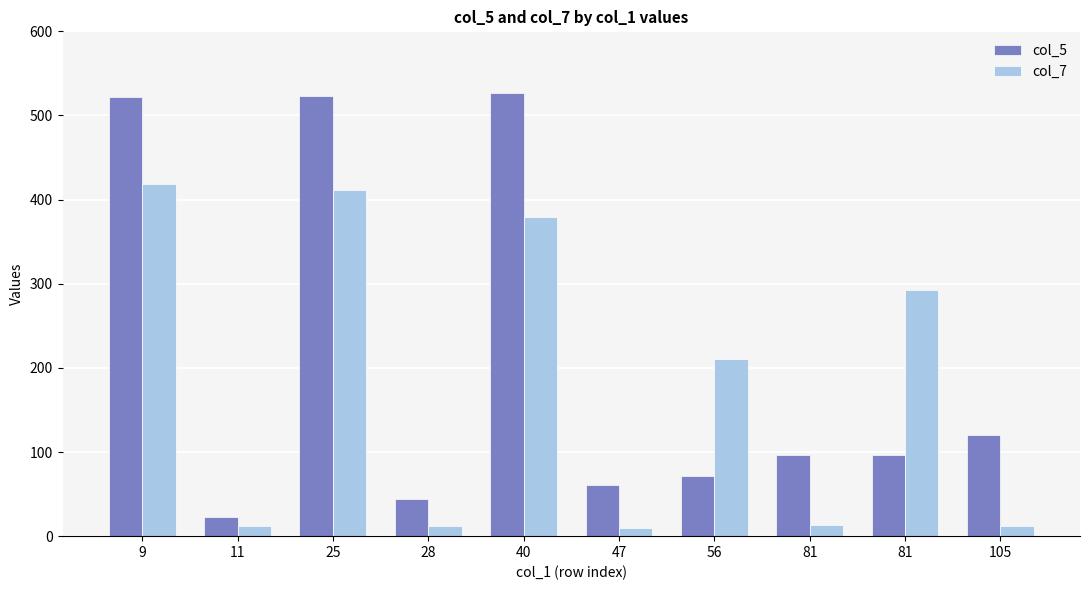

What is the average value of the col_7 series?

177